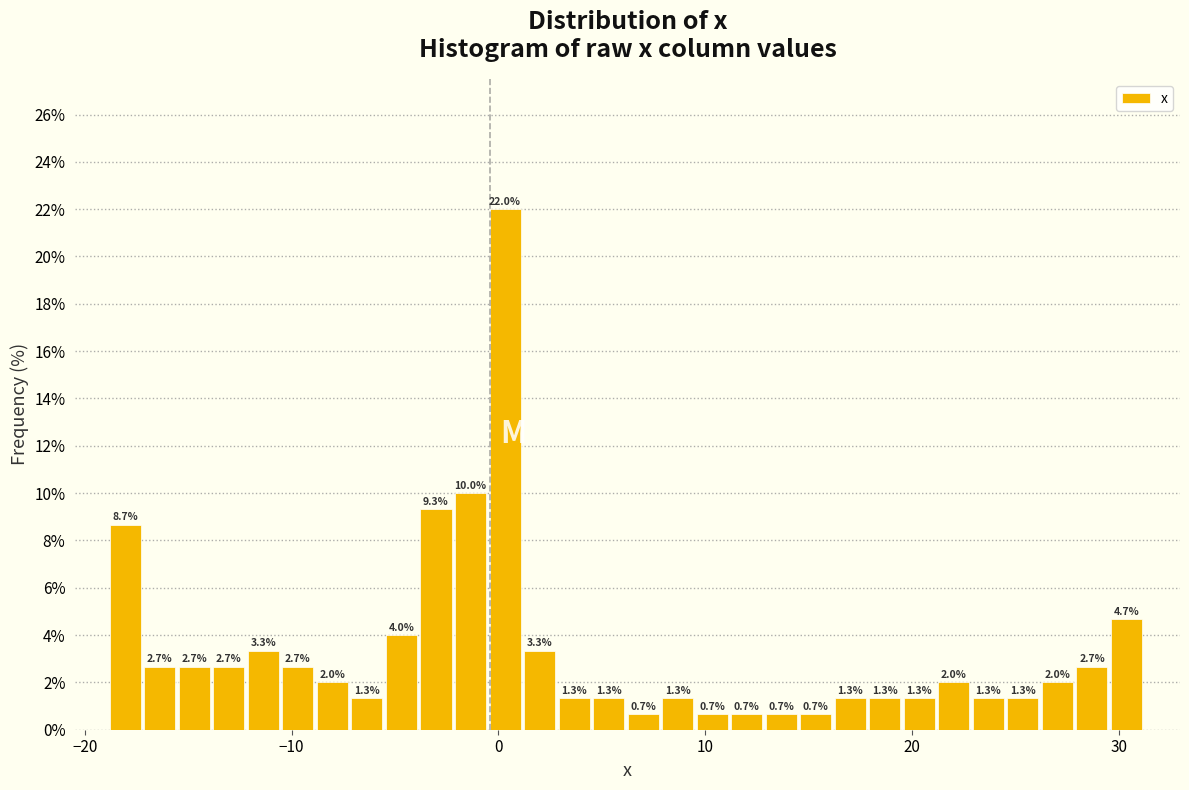

Read against the x-axis, roughly where is the centre of the tallest bar?

0